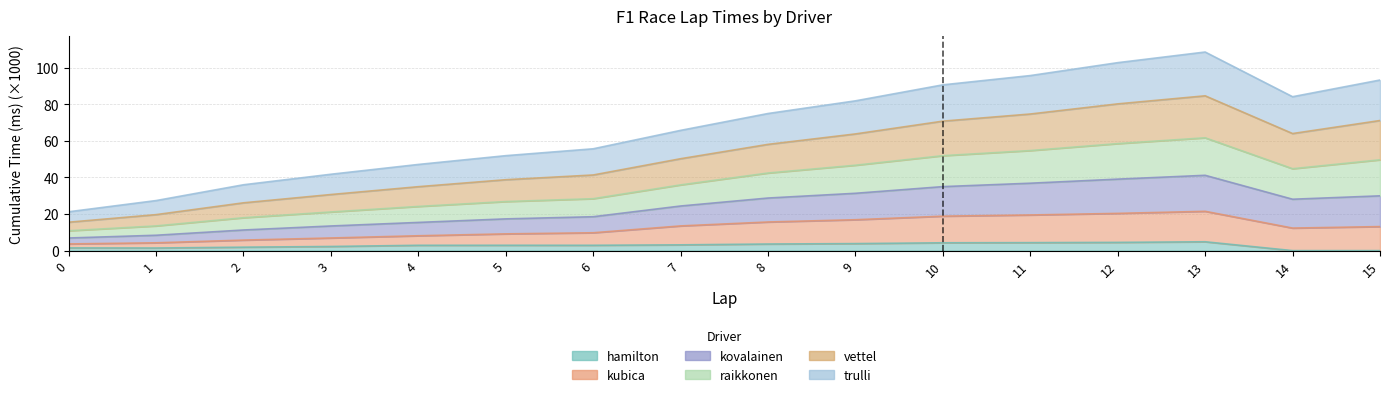

True or false: kovalainen has more than 2 points higher than both neighbors.

False